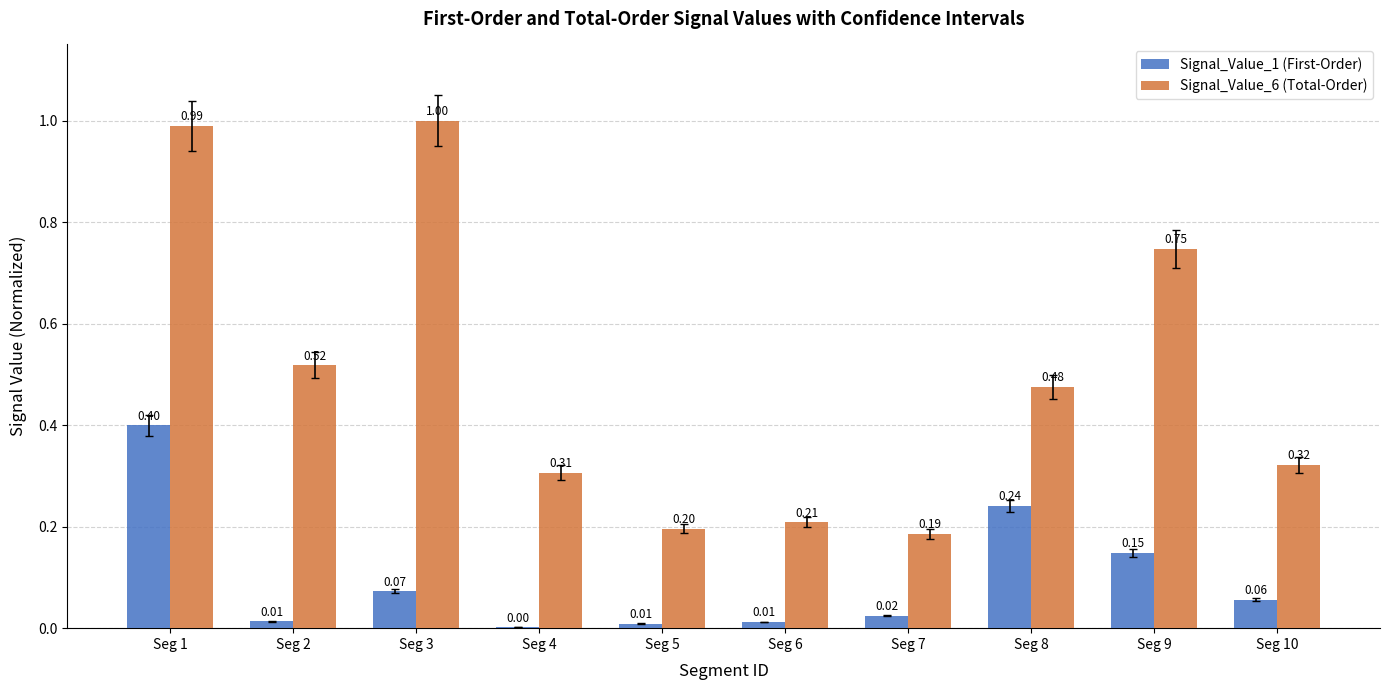

Which category has the highest value across all series?

Seg 3